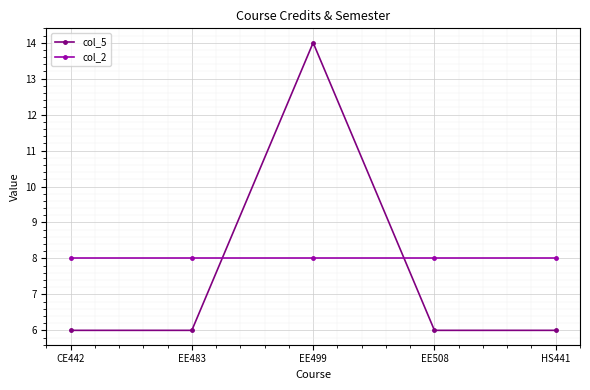

List the series in order of their overall mean, lowest first.

col_5, col_2